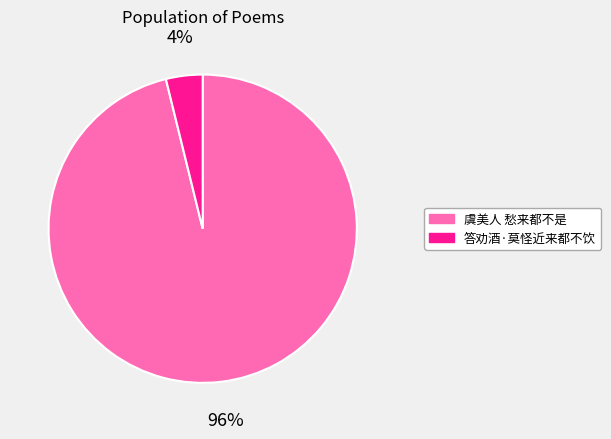

Rank the categories by value from highest to lowest.

虞美人 愁来都不是, 答劝酒·莫怪近来都不饮